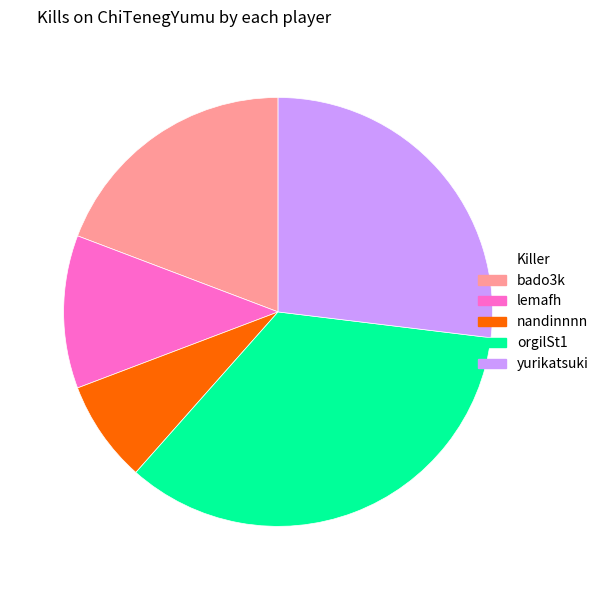

Which has a higher value, lemafh or nandinnnn?

lemafh